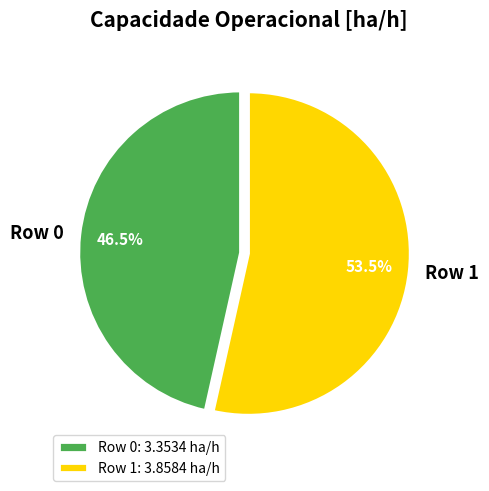

Rank the categories by value from lowest to highest.

Row 0, Row 1